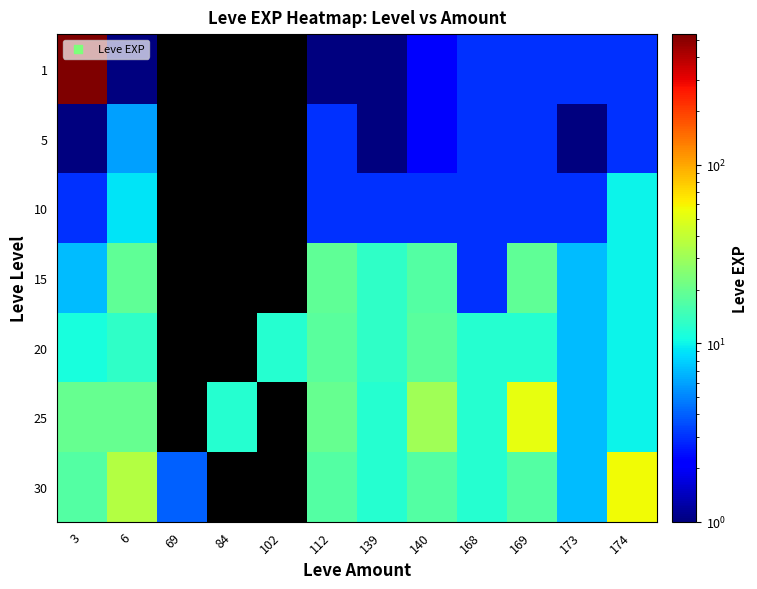

Which category has the highest value in the 25 series?

169